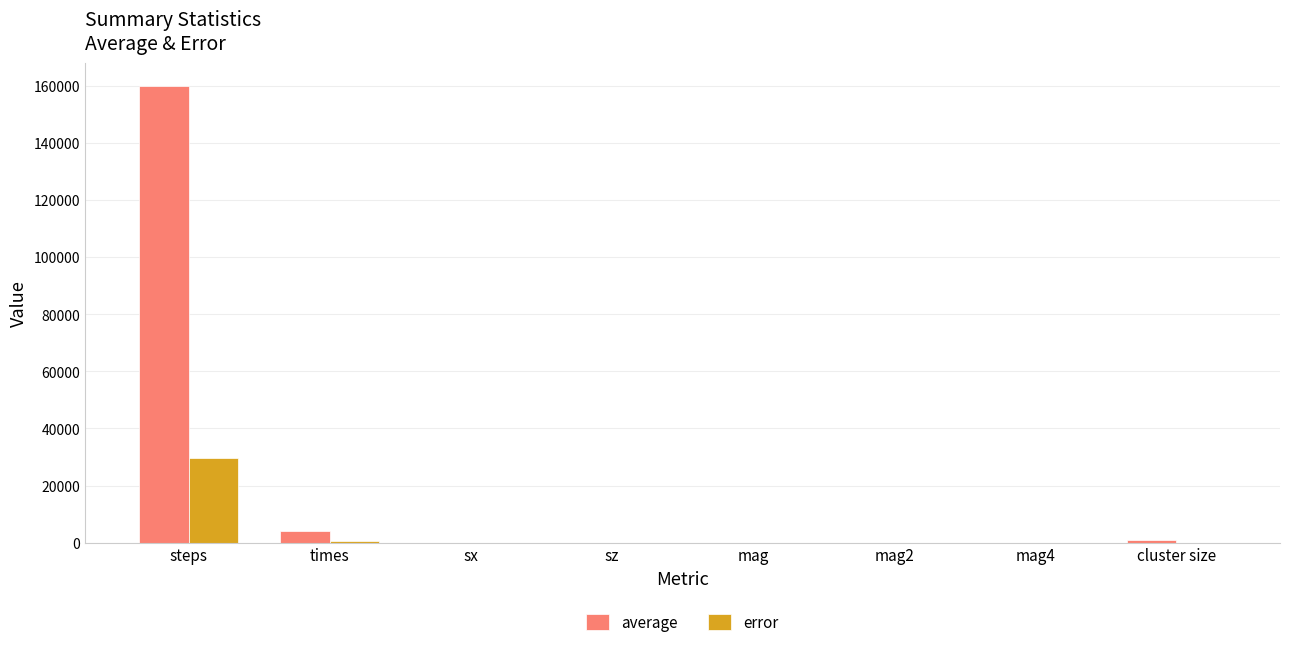

Which series has the largest total across all categories?

average